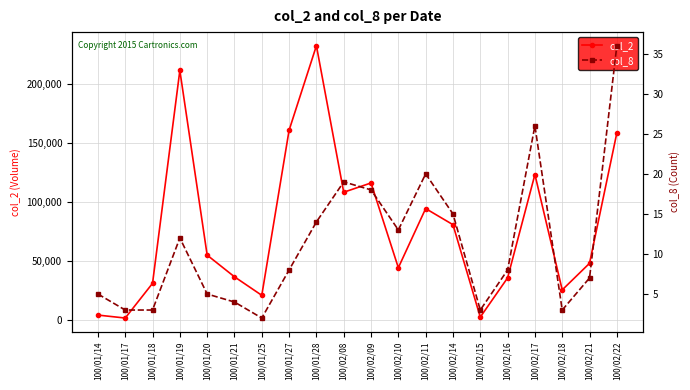

How many data points in col_8 are above 8?

9